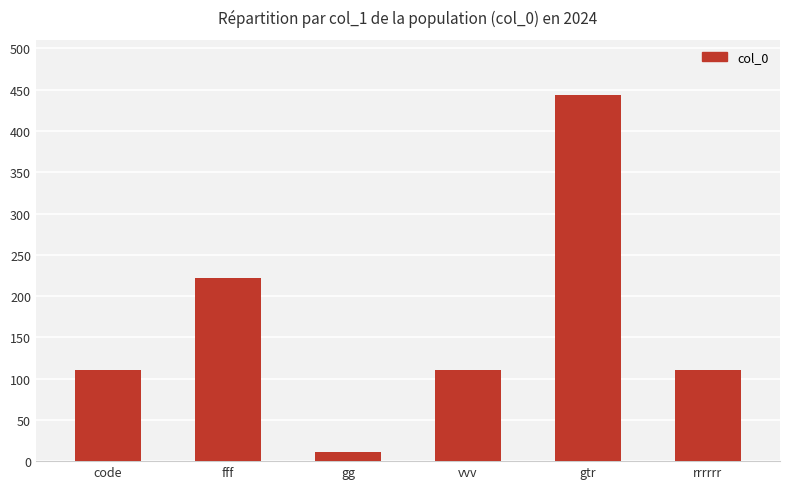

What position from the left is gtr?

5